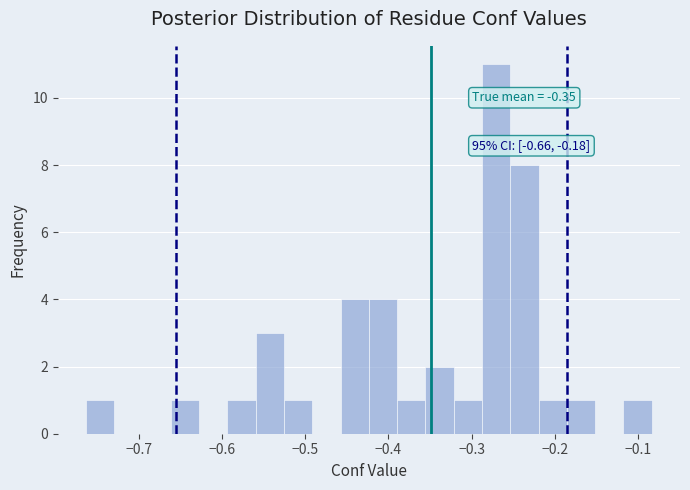

Around what value on the x-axis is the tallest bar? Give the approximate position of its centre, as read against the axis.

-0.27